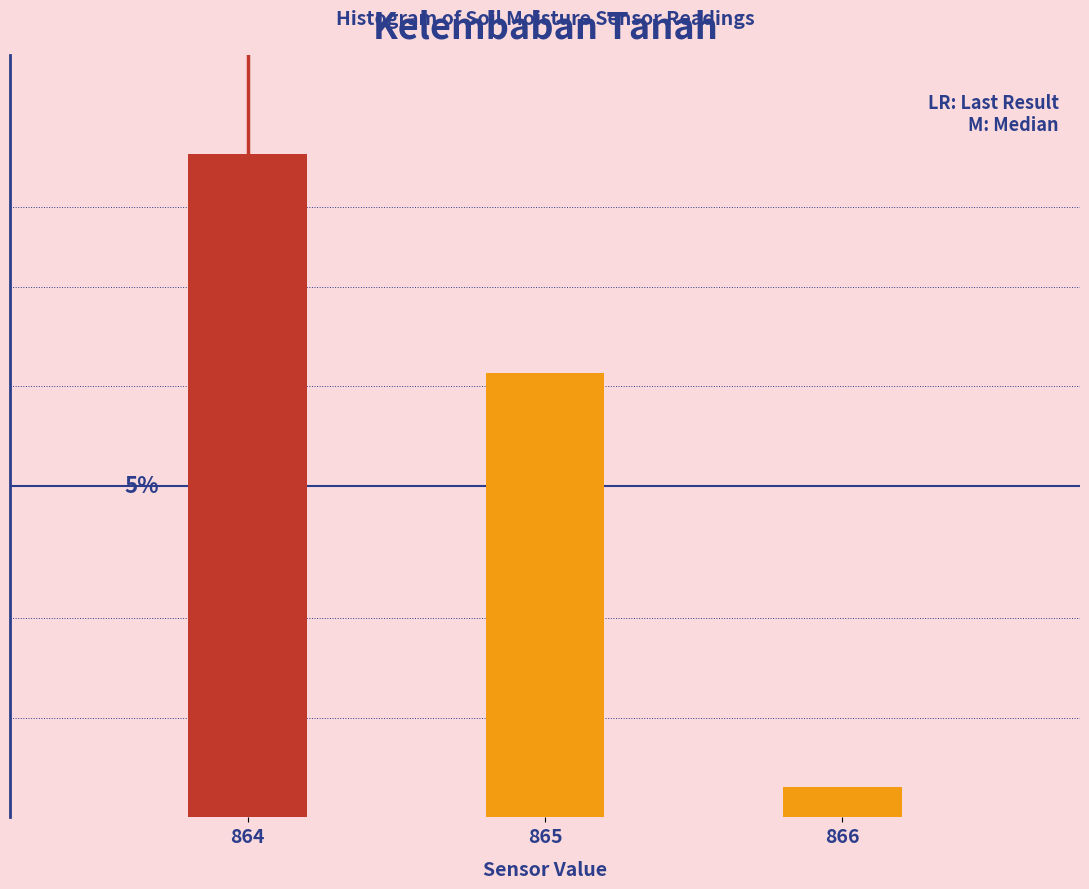

Are the bars horizontal?

No